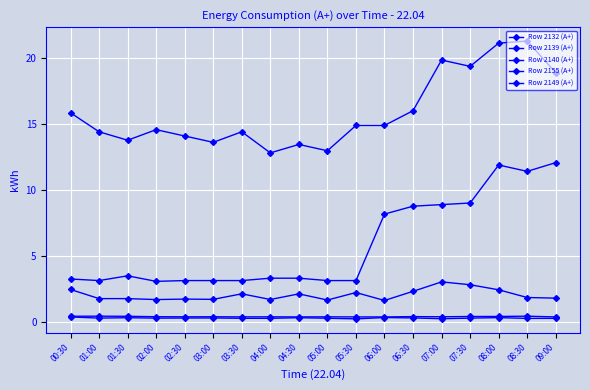

What is the sum of the Row 2139 (A+) values at 06:30 and 05:00?

0.6